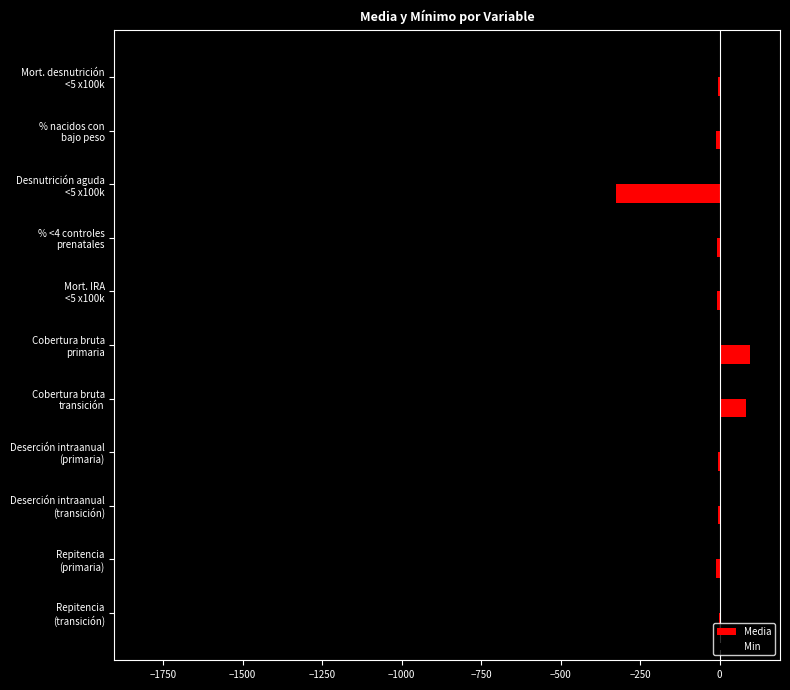

What is the sum of all Media values?

-196.4